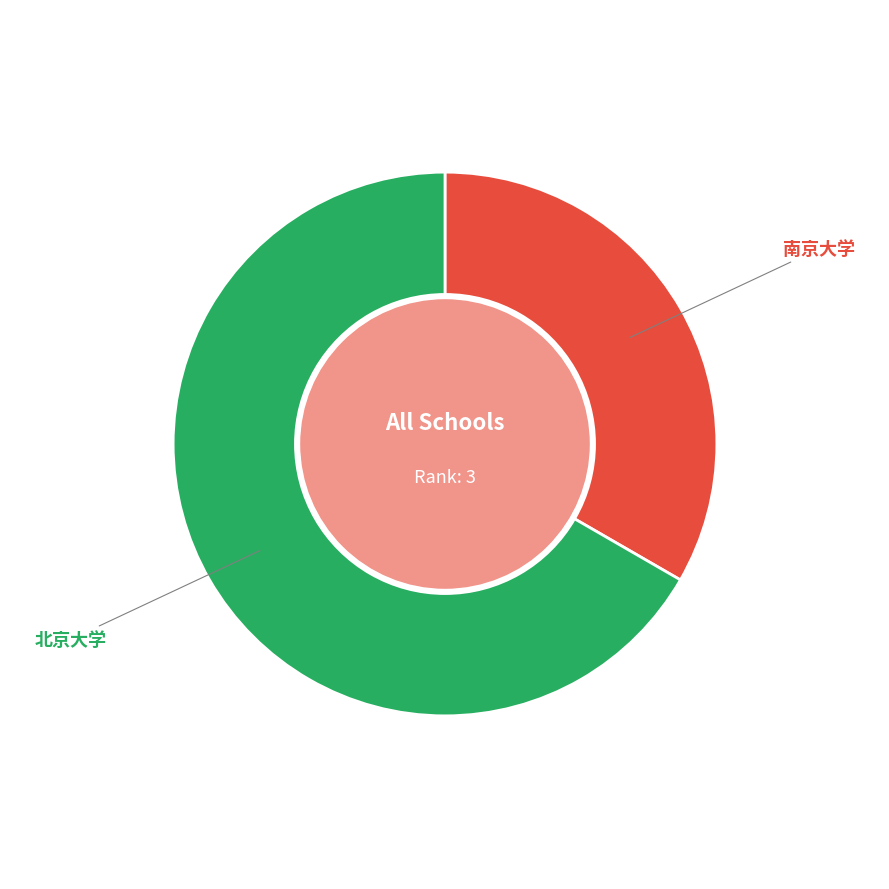

Between 北京大学 and 南京大学, which is larger?

北京大学